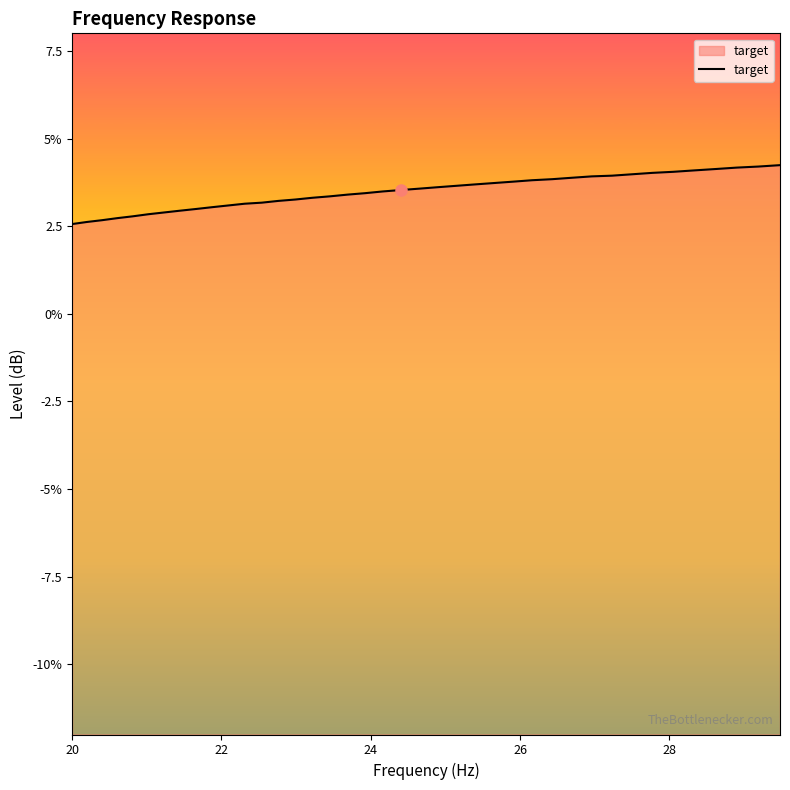

Which category has the lowest value across all series?

20